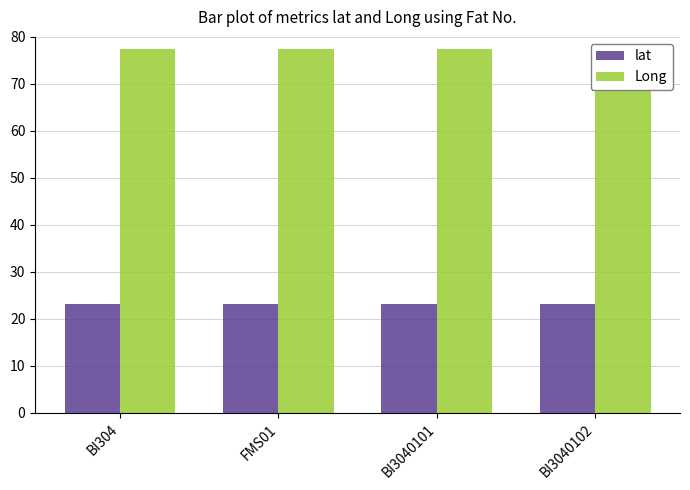

What is the average value of the Long series?

77.4